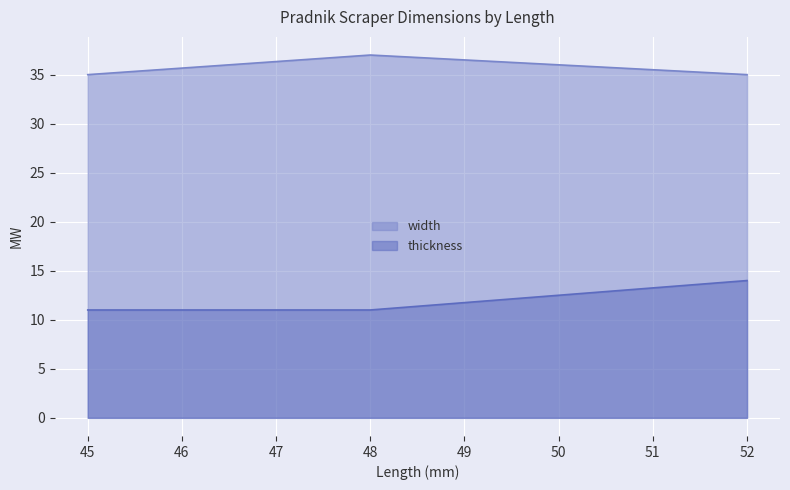

Which has a higher value, 48 or 52?

48